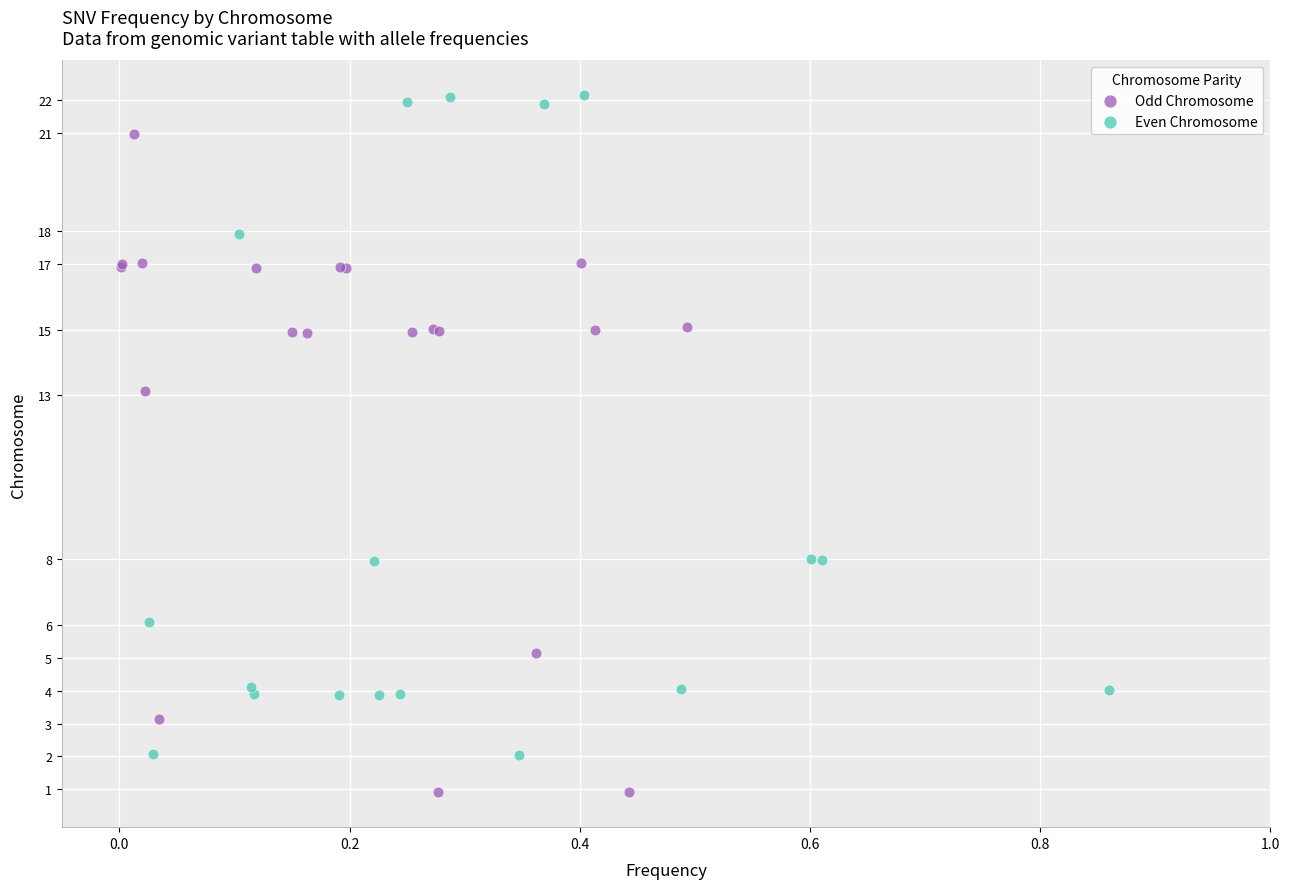

Which series contains the lowest Y value?

Odd Chromosome